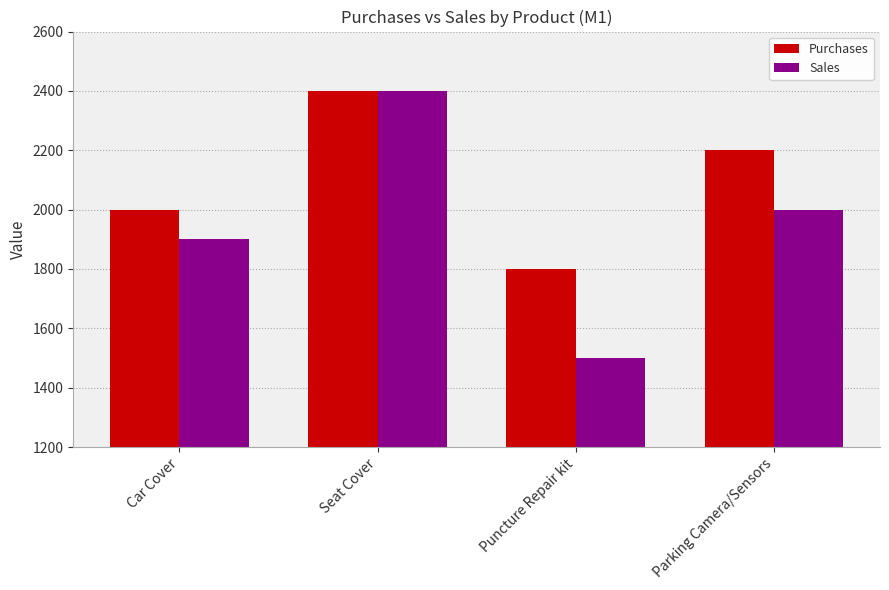

What is the highest value of the Purchases series?

2400